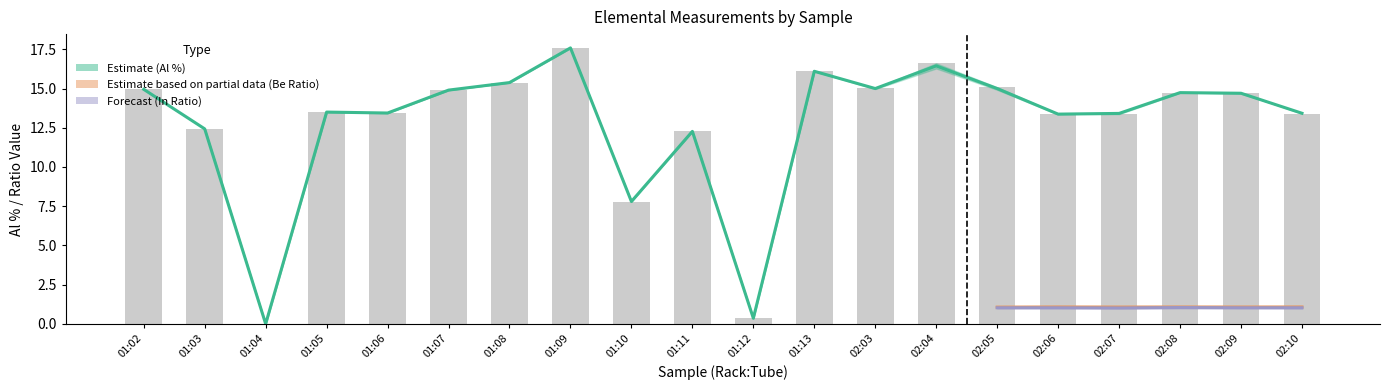

True or false: Al 308.215 nm % has a value of 7.0 at 02:04.

False